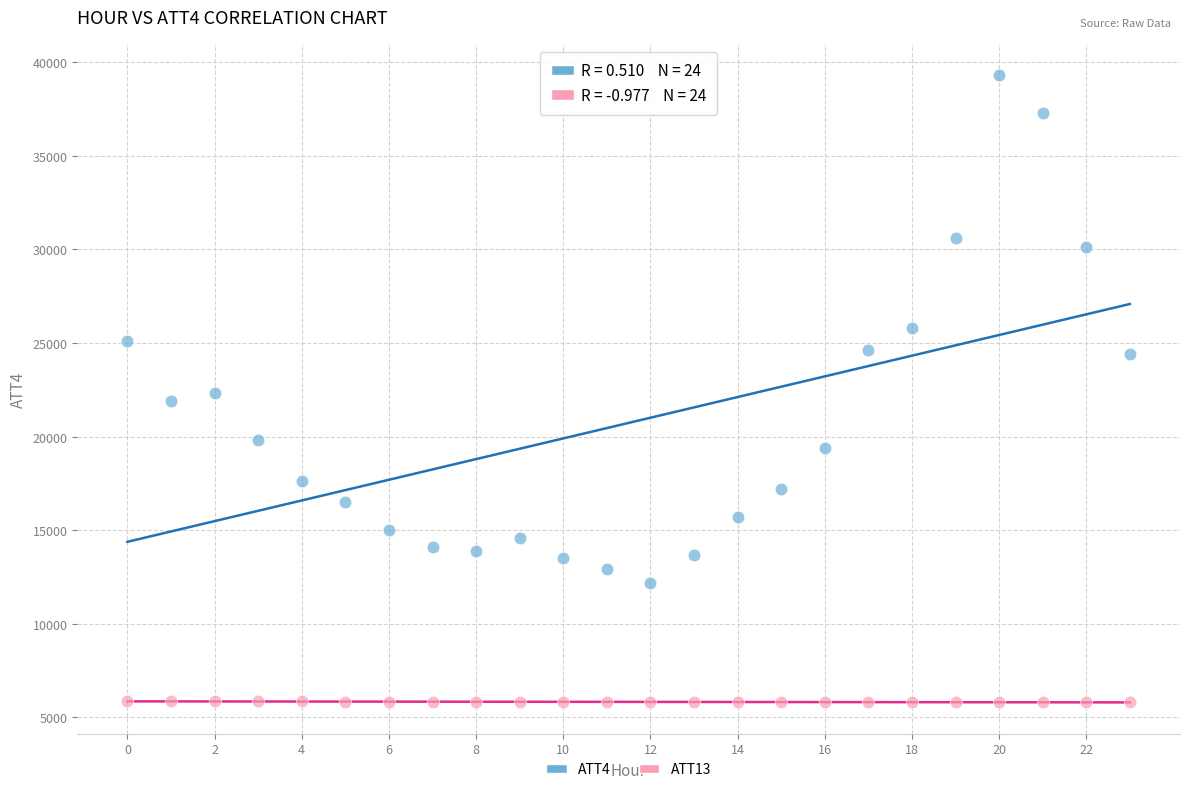

Across all data points, what is the range of Y values (max minus min)?

33499.2